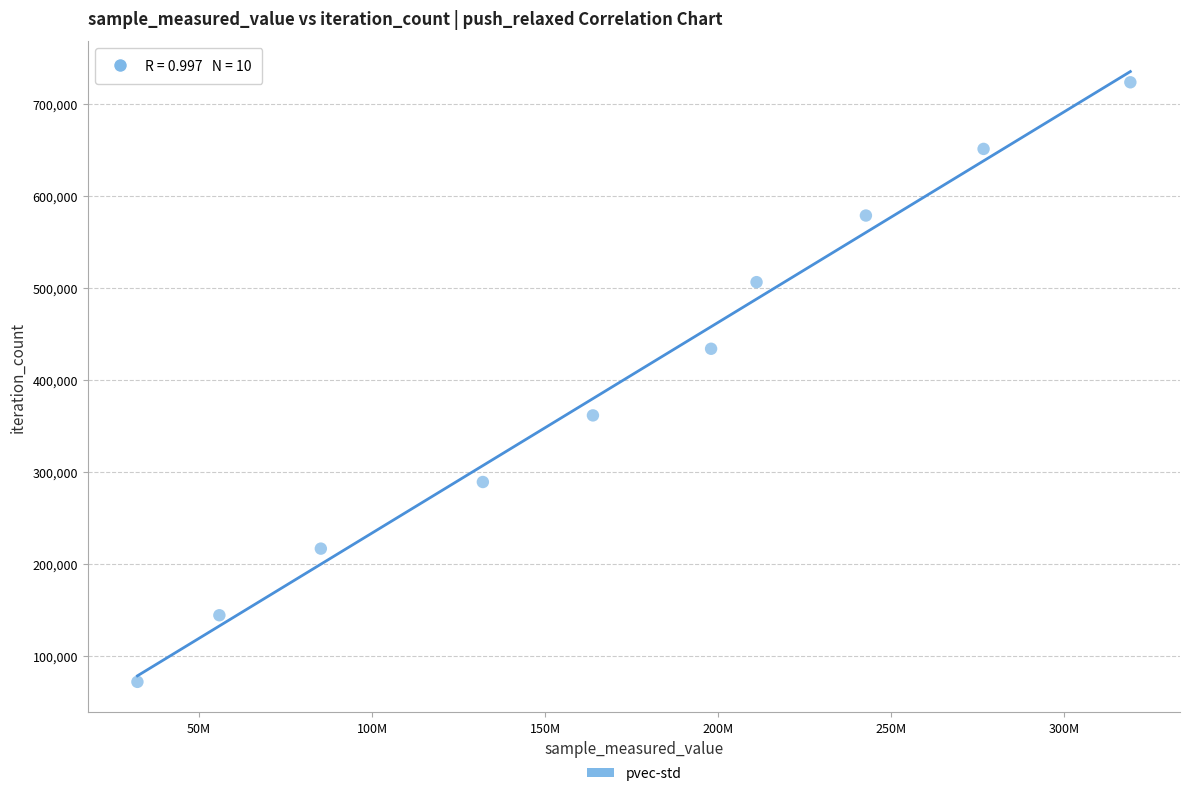

What is the average X value?

171691502